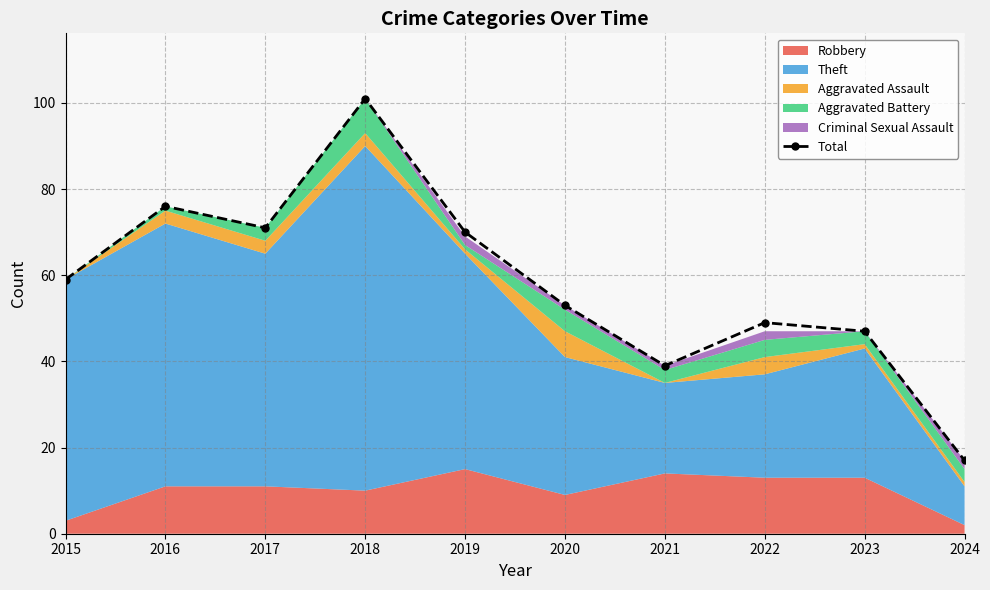

Which category has the lowest value across all series?

2024